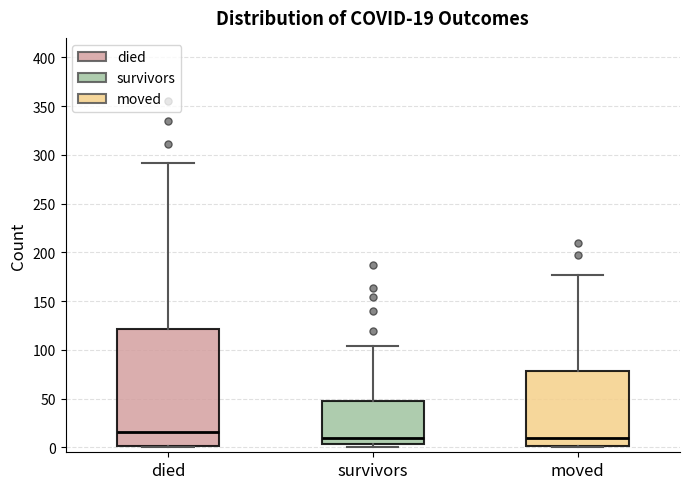

Which box's median line is the highest?

died